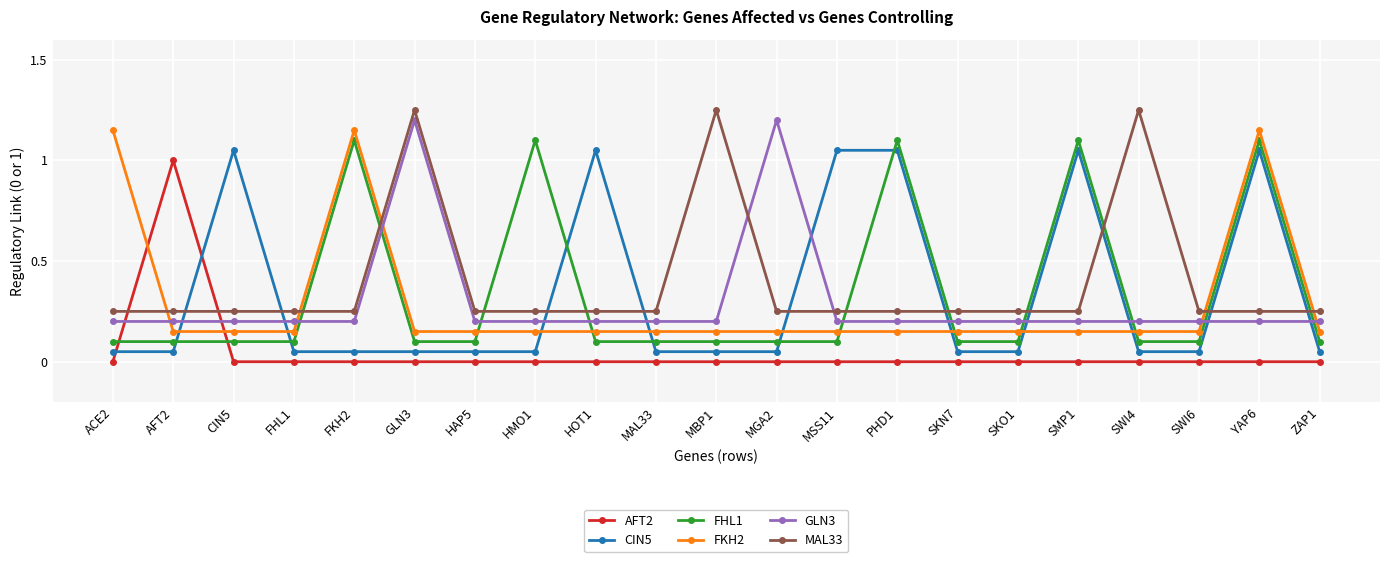

What is the maximum value shown in the chart?

1.2